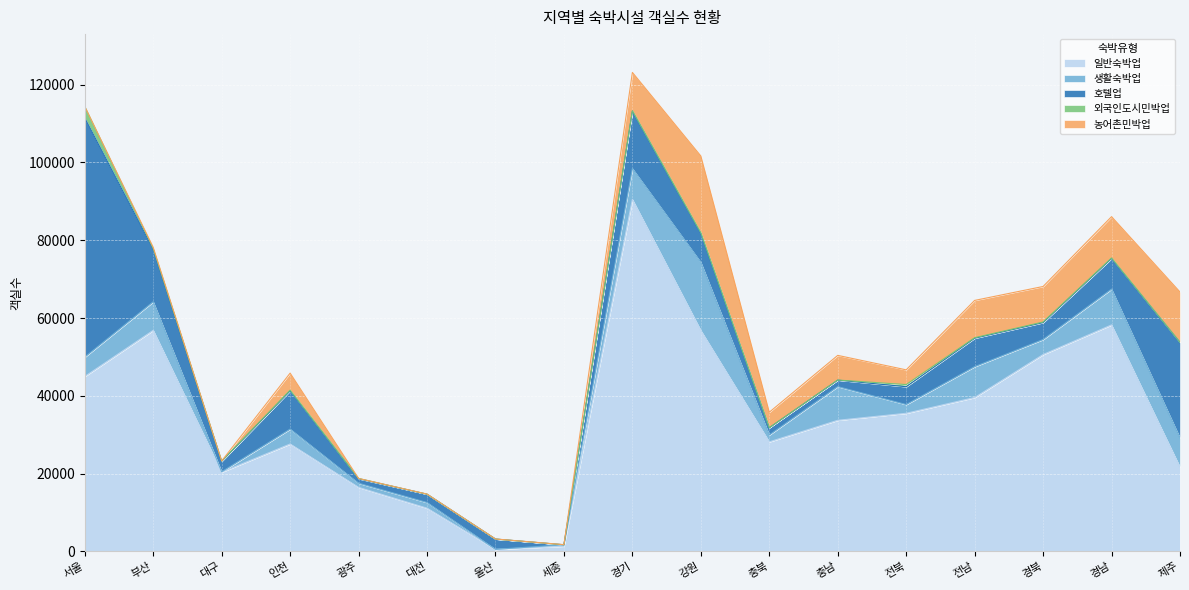

What is the label of the 9th point from the right?

경기